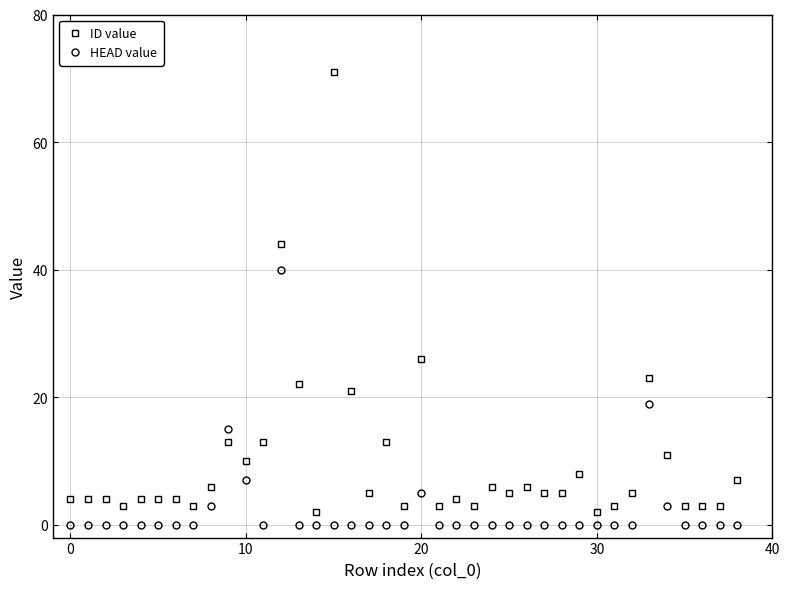

What is the difference between the maximum and minimum values in the ID value series?

69